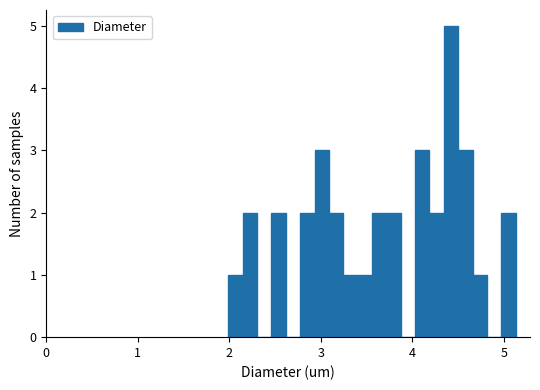

Around what value on the x-axis is the tallest bar? Give the approximate position of its centre, as read against the axis.

4.4